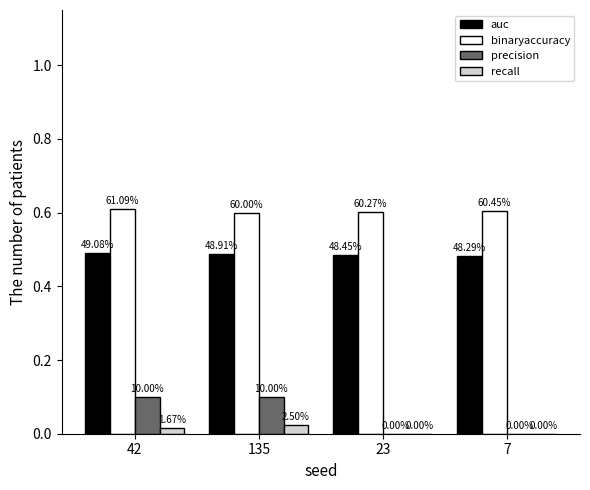

Are the bars horizontal?

No